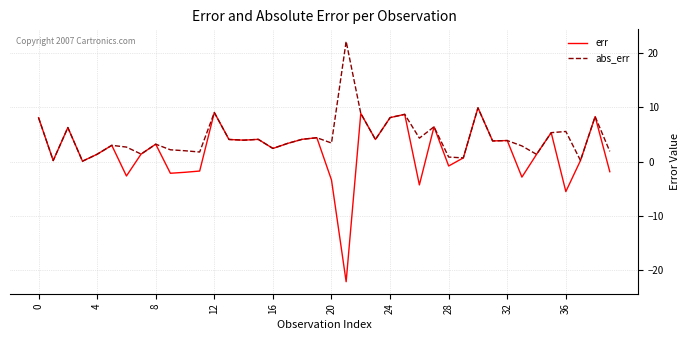

Count the number of data series in this chart.

2